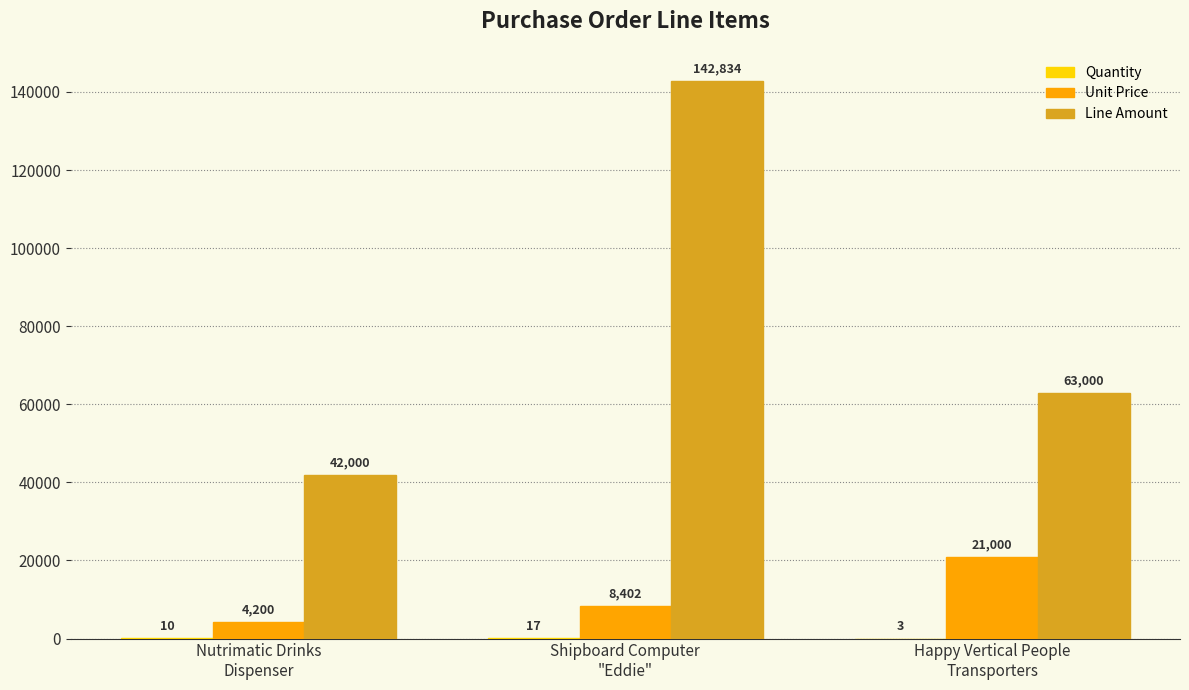

Which series has the largest total across all categories?

Line Amount